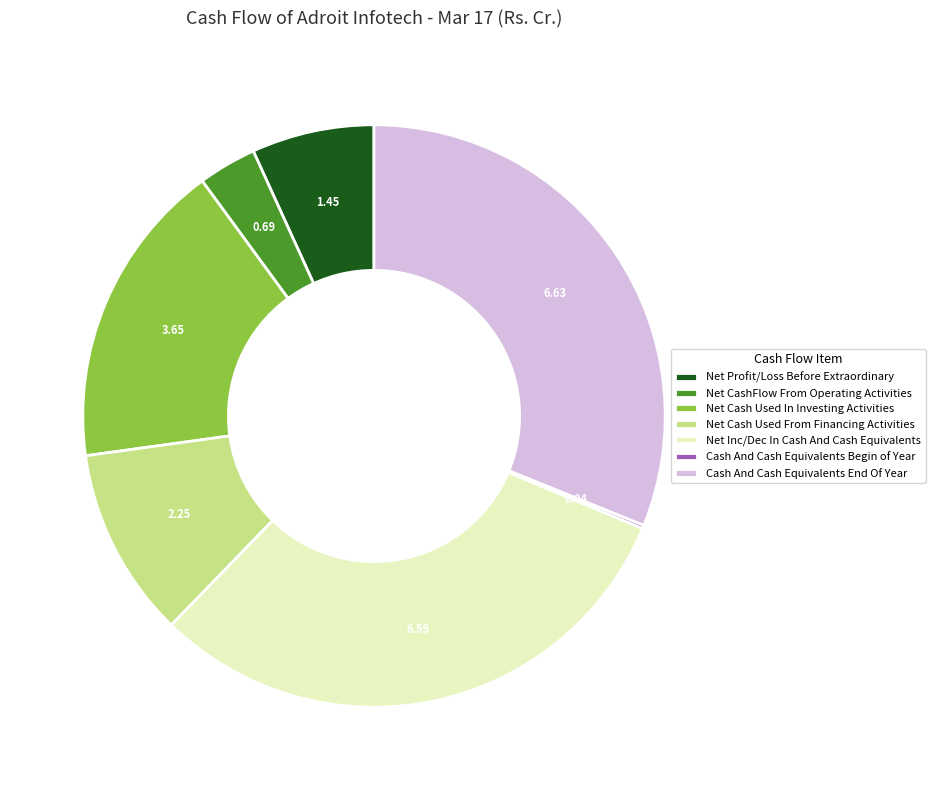

What is the ratio of the value at Net Profit/Loss Before Extraordinary to the value at Net Cash Used From Financing Activities?

0.6